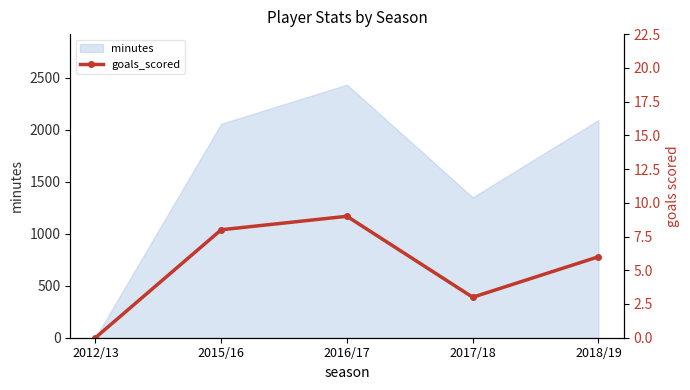

At which label does minutes reach its minimum?

2012/13